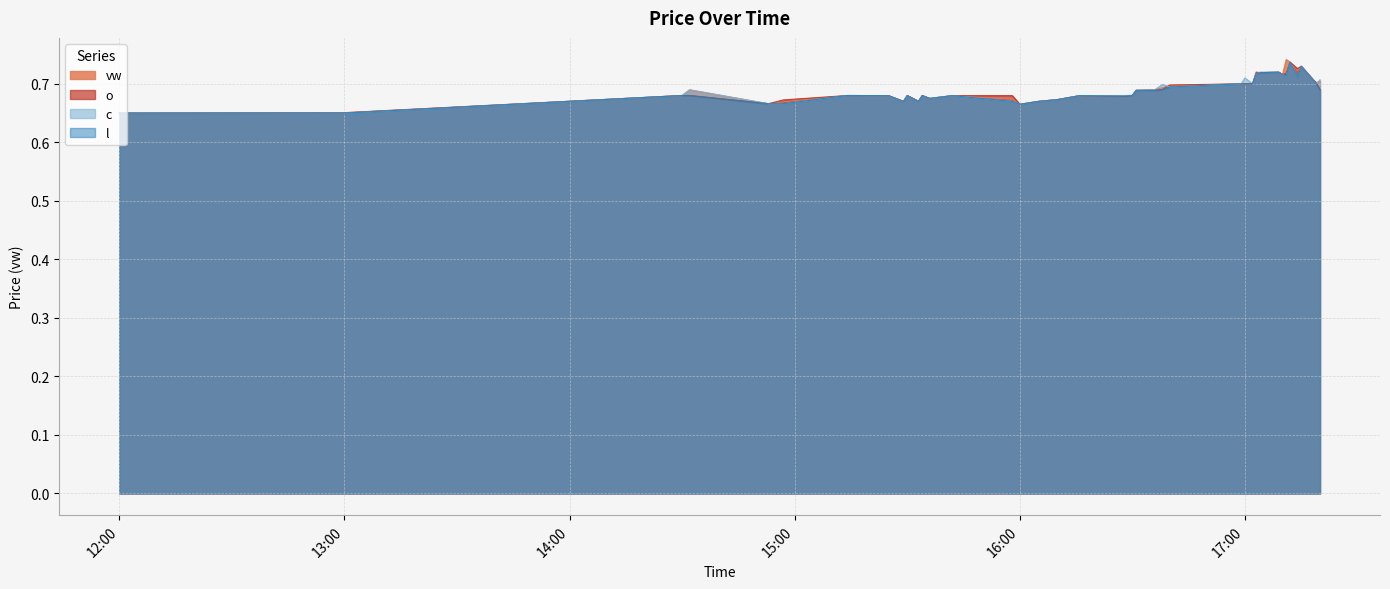

True or false: l has more than 1 points higher than both neighbors.

True